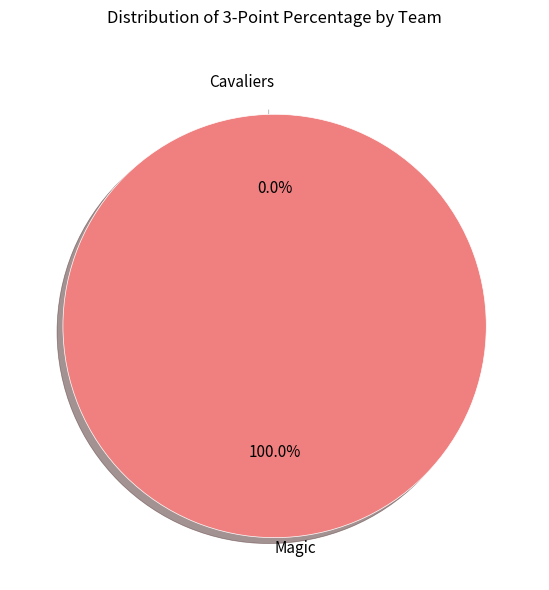

The Cavaliers slice represents 1% of the pie. True or false?

False